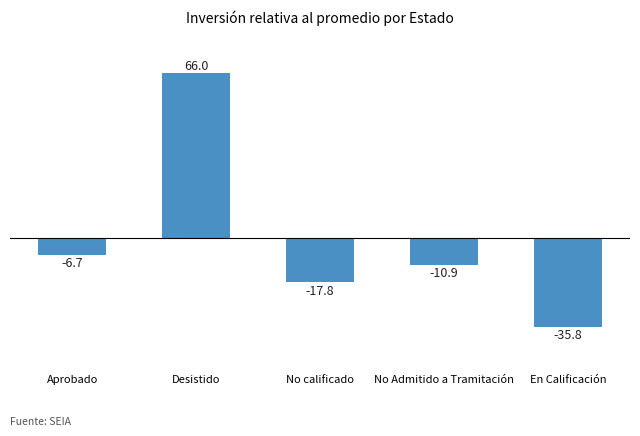

What is the change in value from Aprobado to No calificado?

-11.1